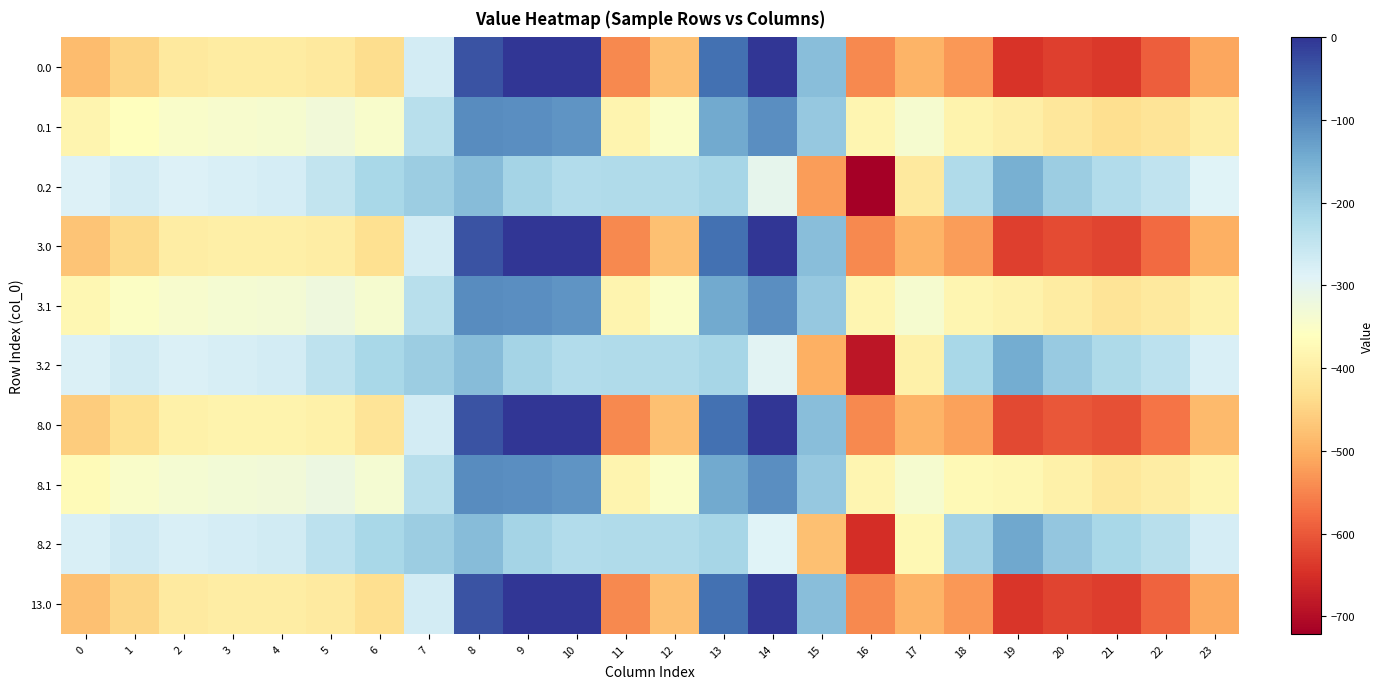

List the series in order of their peak value, highest first.

0.0, 3.0, 8.0, 13.0, 0.1, 3.1, 8.1, 8.2, 3.2, 0.2